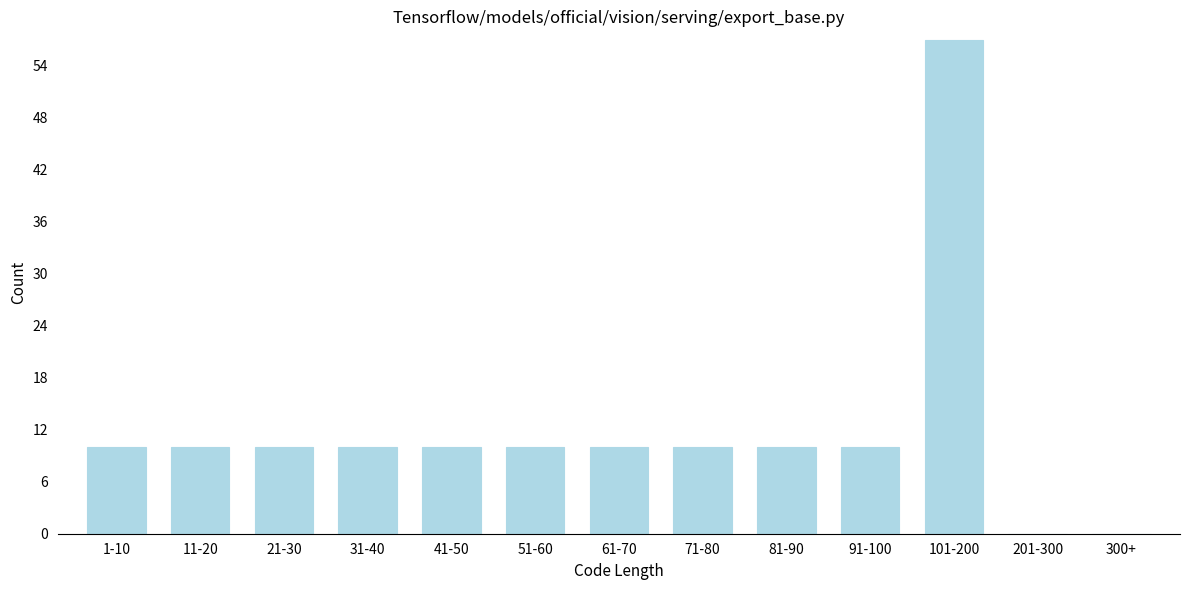

Reading left to right, what are all the values shown in this chart?

1-10=10	11-20=10	21-30=10	31-40=10	41-50=10	51-60=10	61-70=10	71-80=10	81-90=10	91-100=10	101-200=57	201-300=0	300+=0